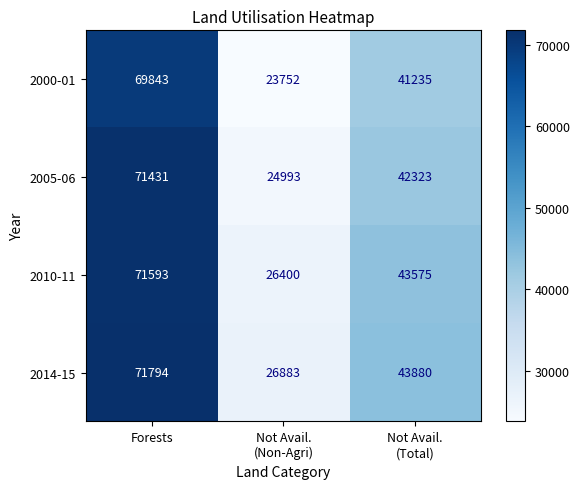

At which label does 2005-06 first exceed 42323?

Forests